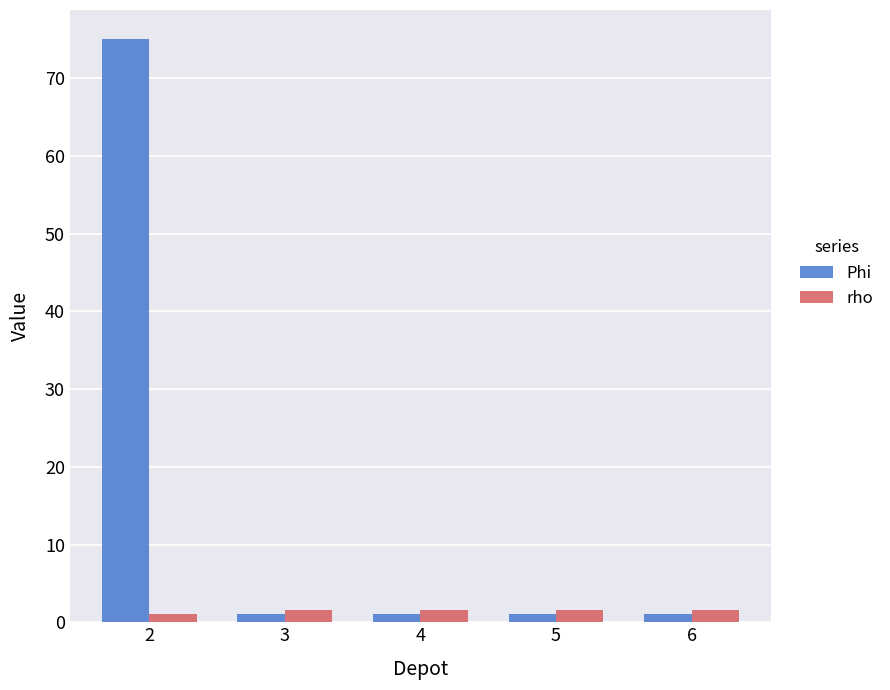

What are all the series names shown in the legend?

Phi, rho